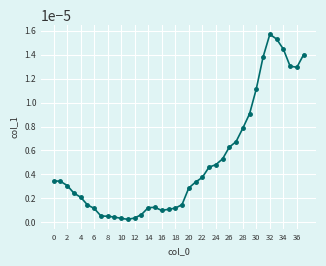

Does the chart have visible grid lines?

Yes